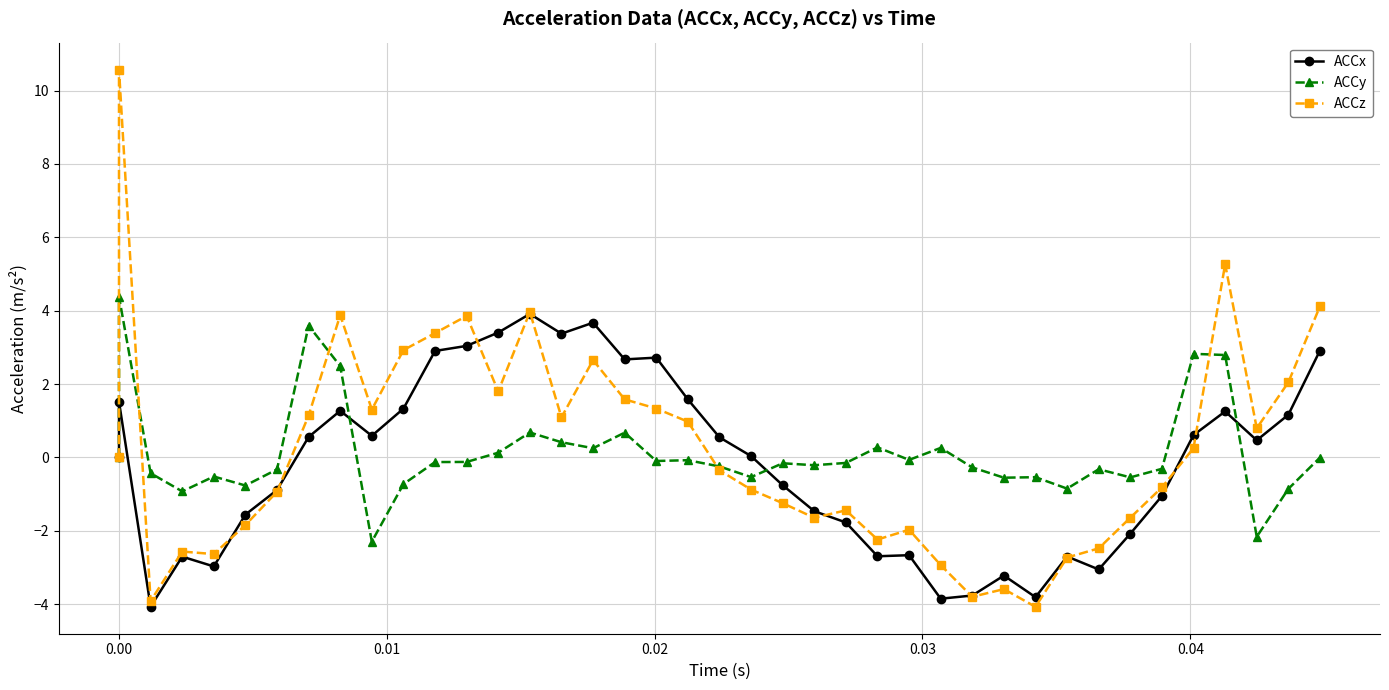

What are all the series names shown in the legend?

ACCx, ACCy, ACCz